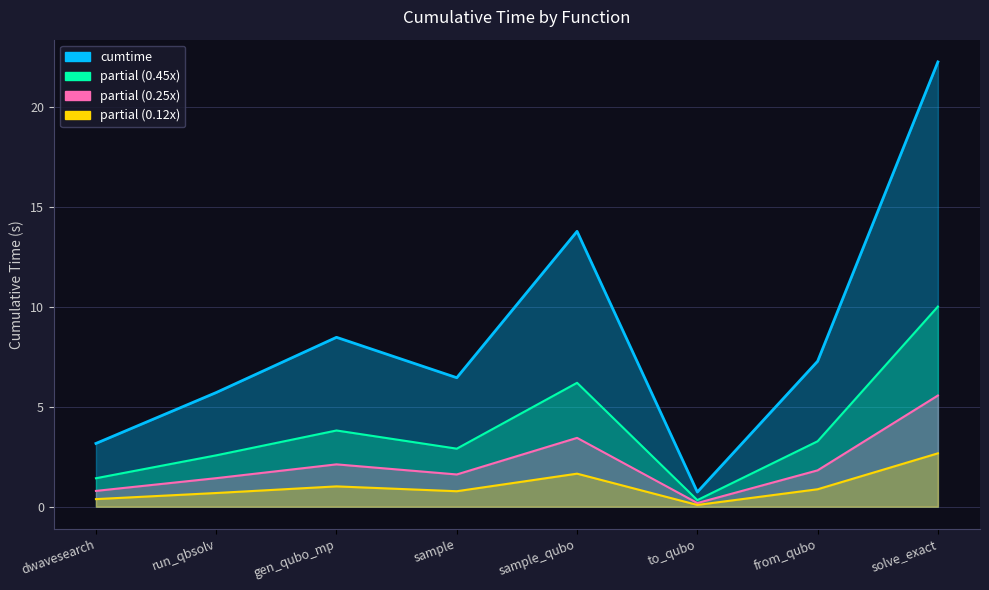

How many points are lower than both their immediate neighbors (excluding endpoints)?

2